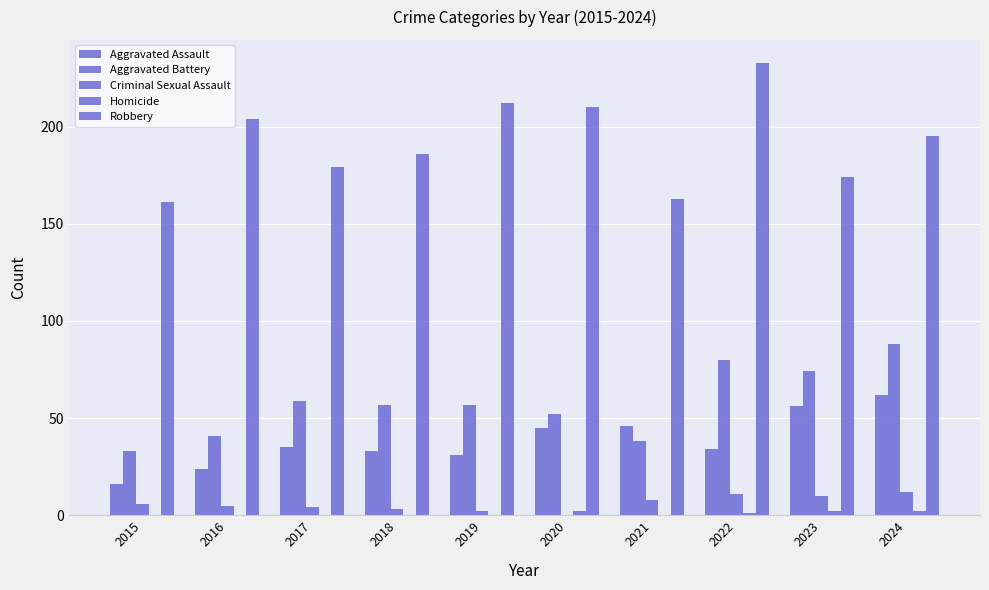

What is the total value across all series at 2020?

309